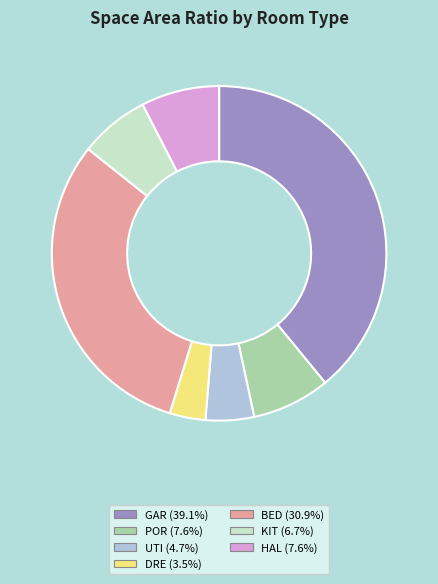

Is there a majority slice in this chart?

No